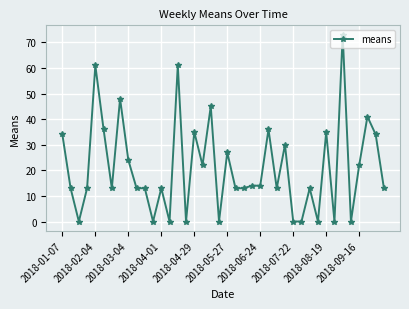

True or false: there are more than 0 points higher than both neighbors.

True